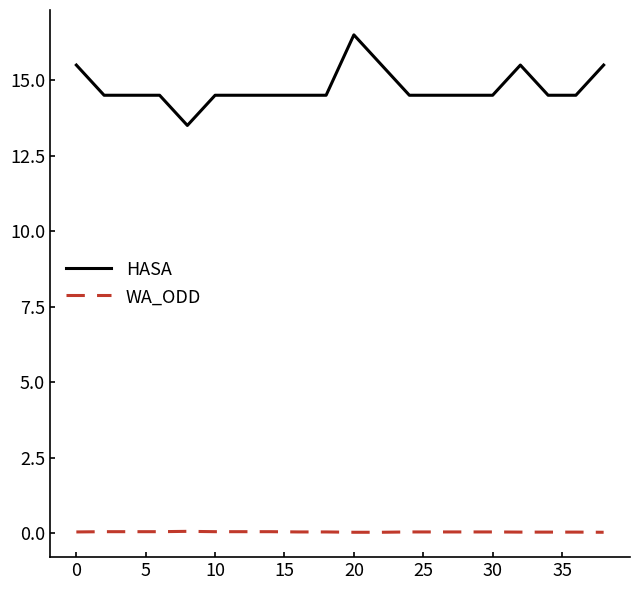

True or false: WA_ODD and HASA cross at least once.

False